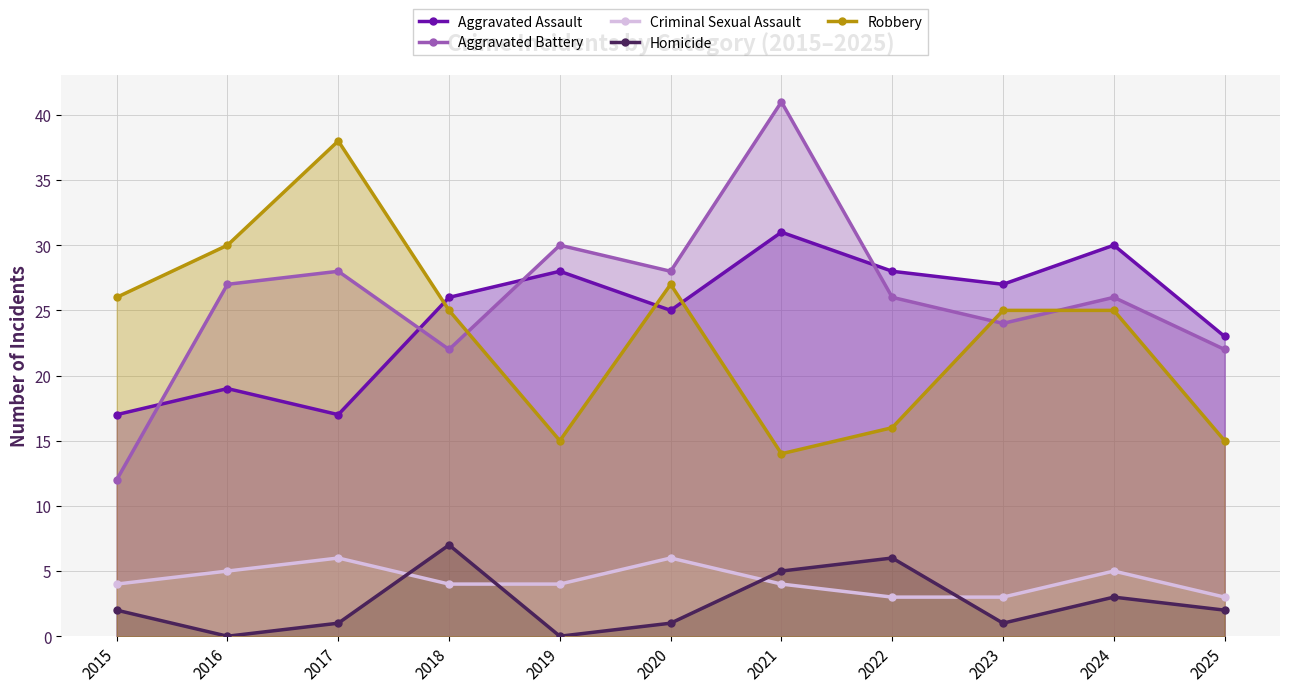

At which category does the chart reach its peak across all series?

2021